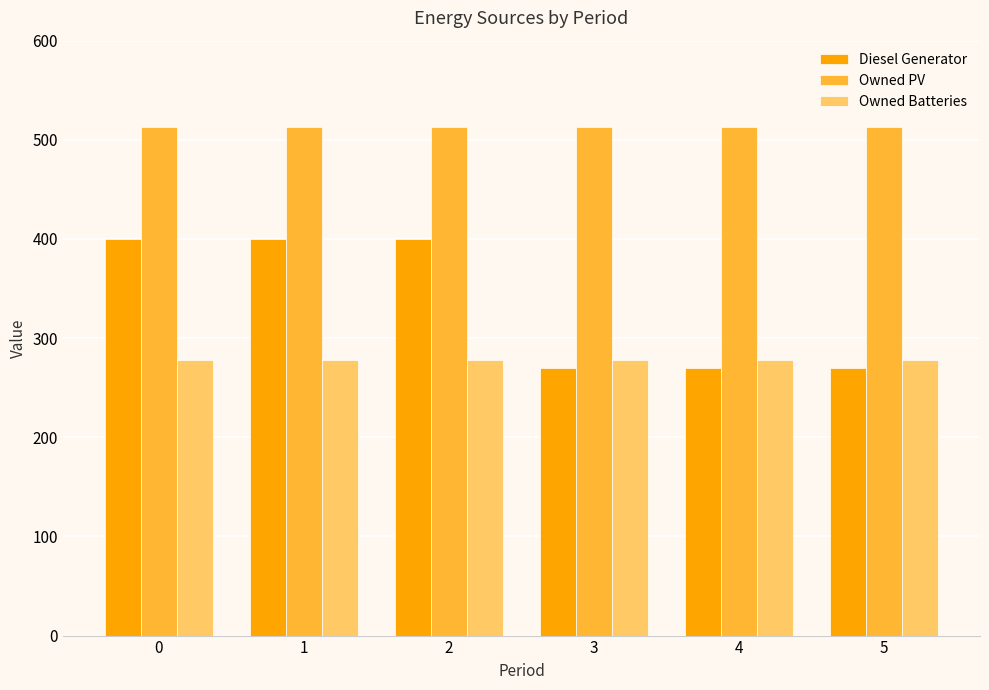

Reading left to right, what are all the values shown in this chart?

Diesel Generator: 400	400	400	270	270	270
Owned PV: 513	513	513	513	513	513
Owned Batteries: 278	278	278	278	278	278